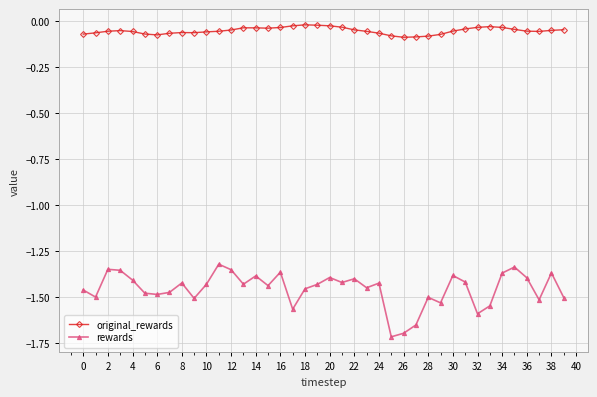

Which series has the largest range (max minus min)?

rewards